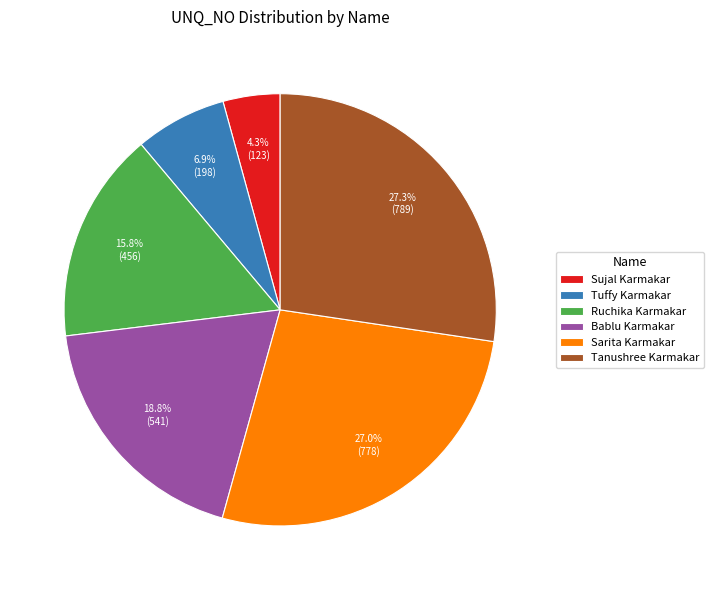

Between Sujal Karmakar and Tanushree Karmakar, which is larger?

Tanushree Karmakar